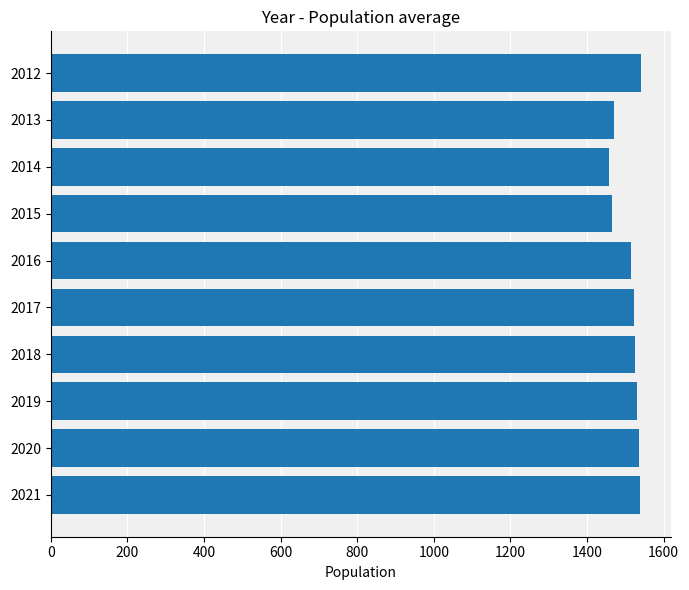

Does the chart contain stacked bars?

No